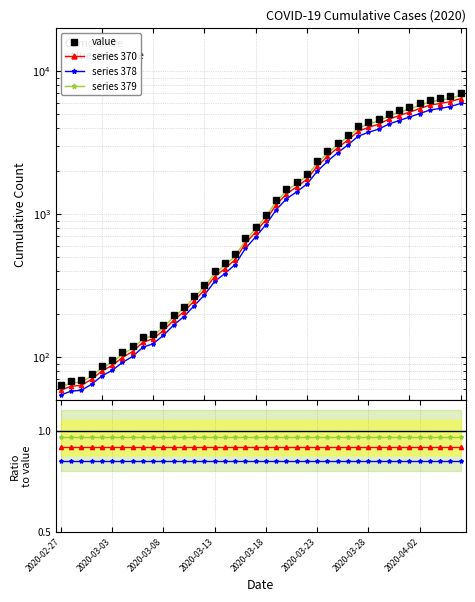

How many series 378 values are between 0 and 1?

40